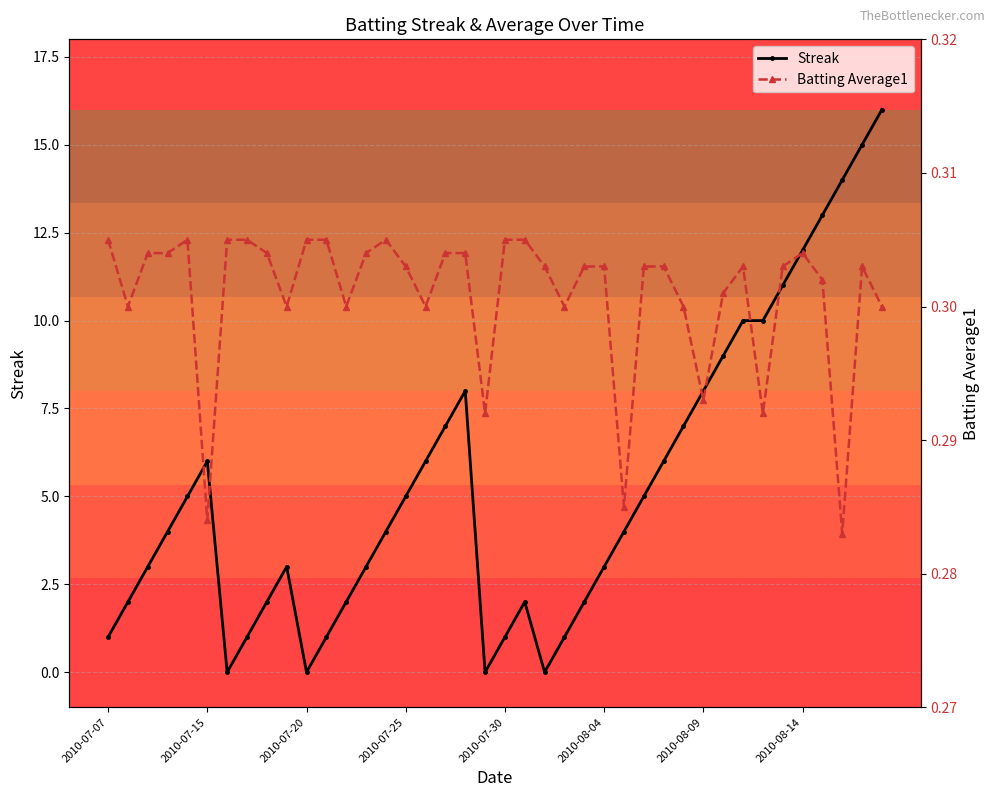

The Batting Average1 series shows 0.1 at 18. True or false?

False